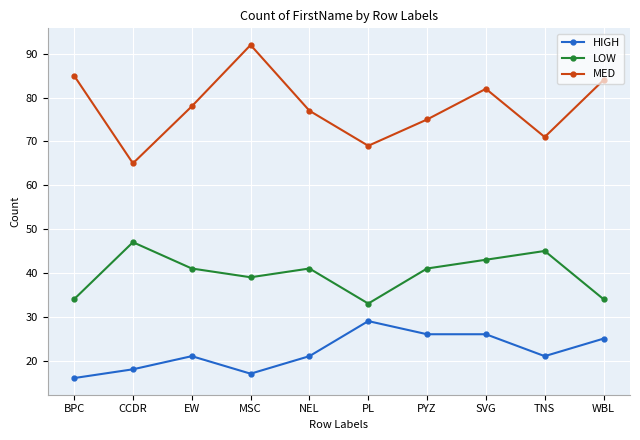

At which category does the chart reach its minimum across all series?

BPC